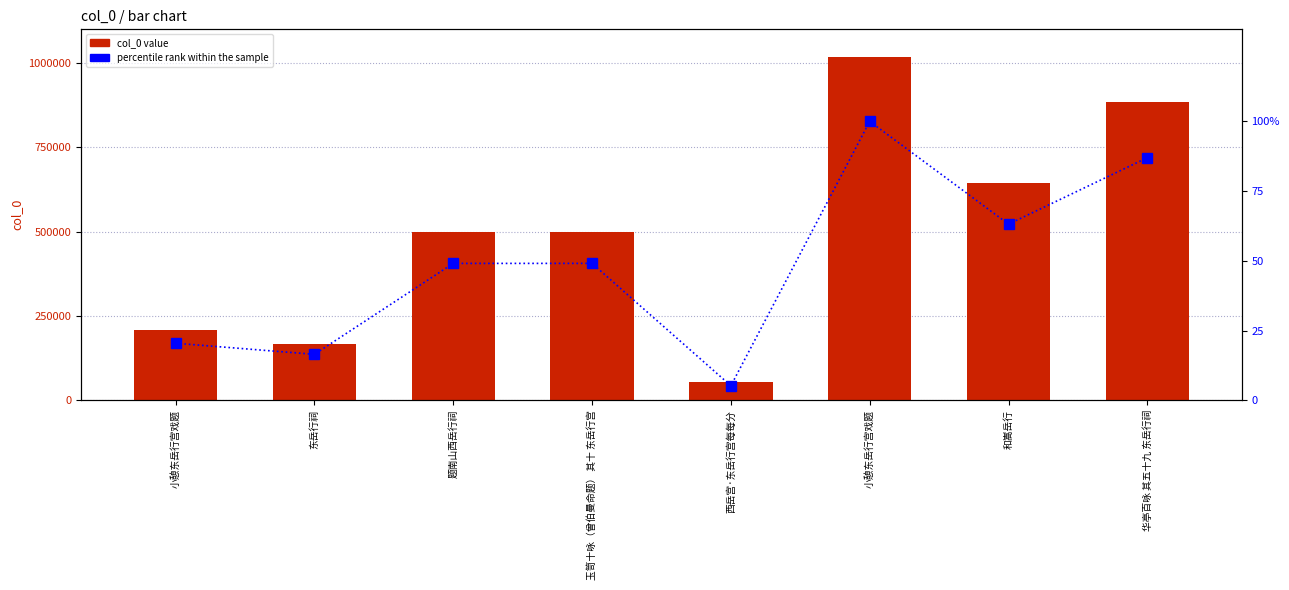

Does the chart contain any negative values?

No